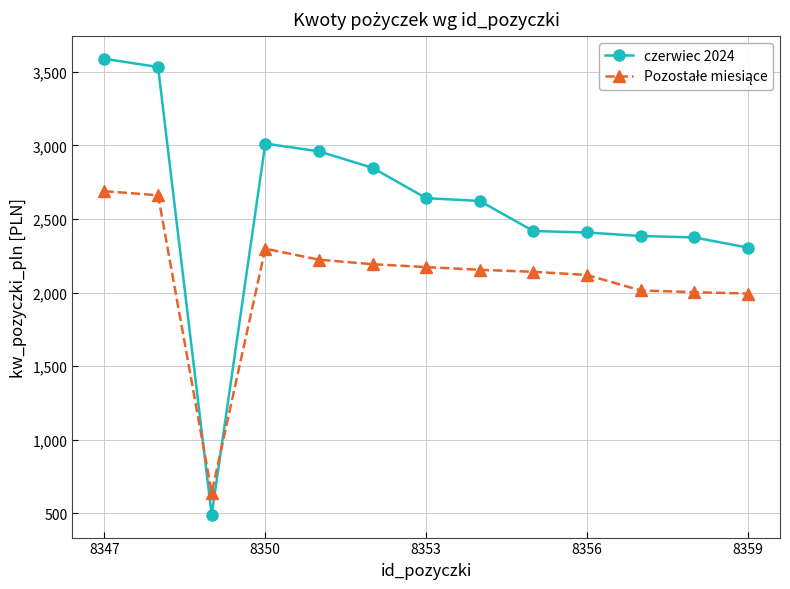

What is the minimum value shown in the chart?

490.9